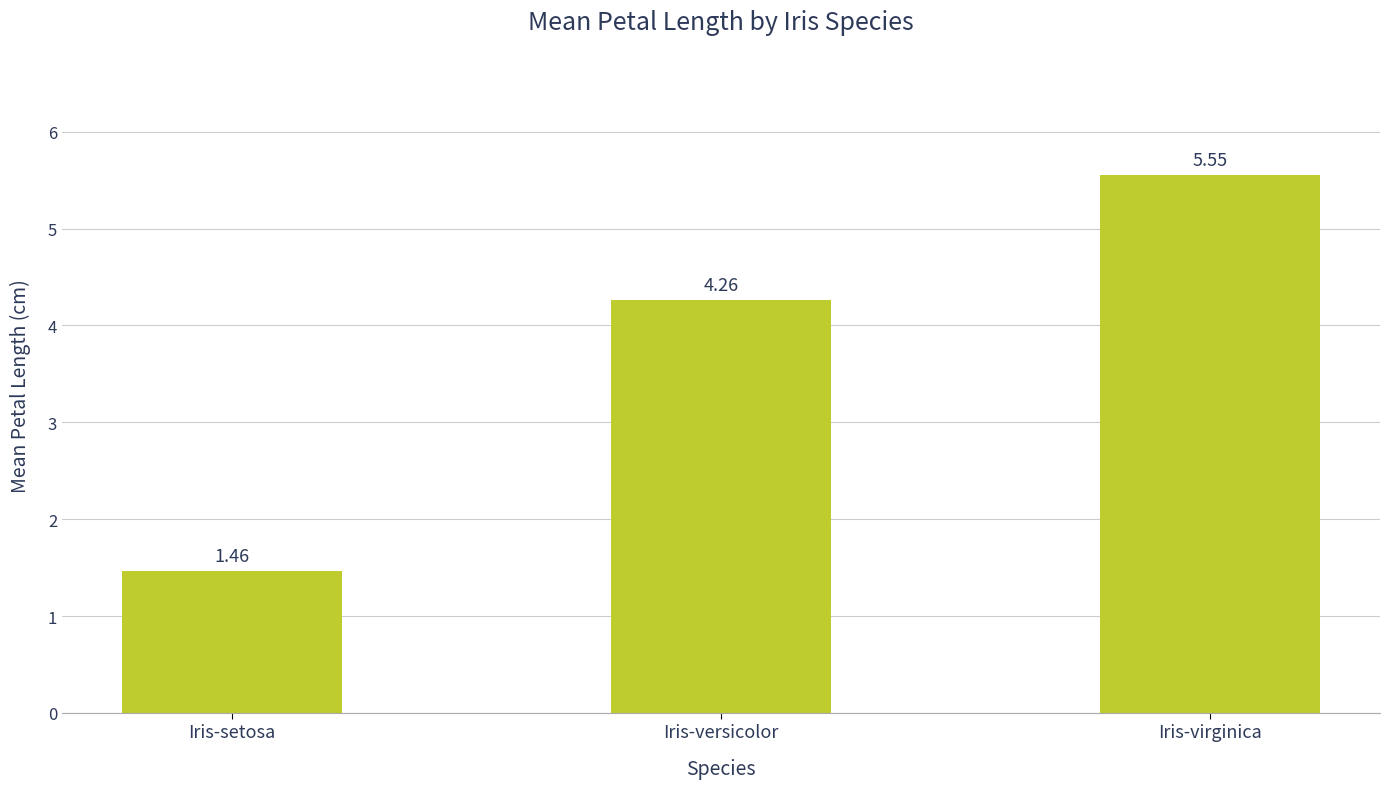

What is the sum of all values?

11.3